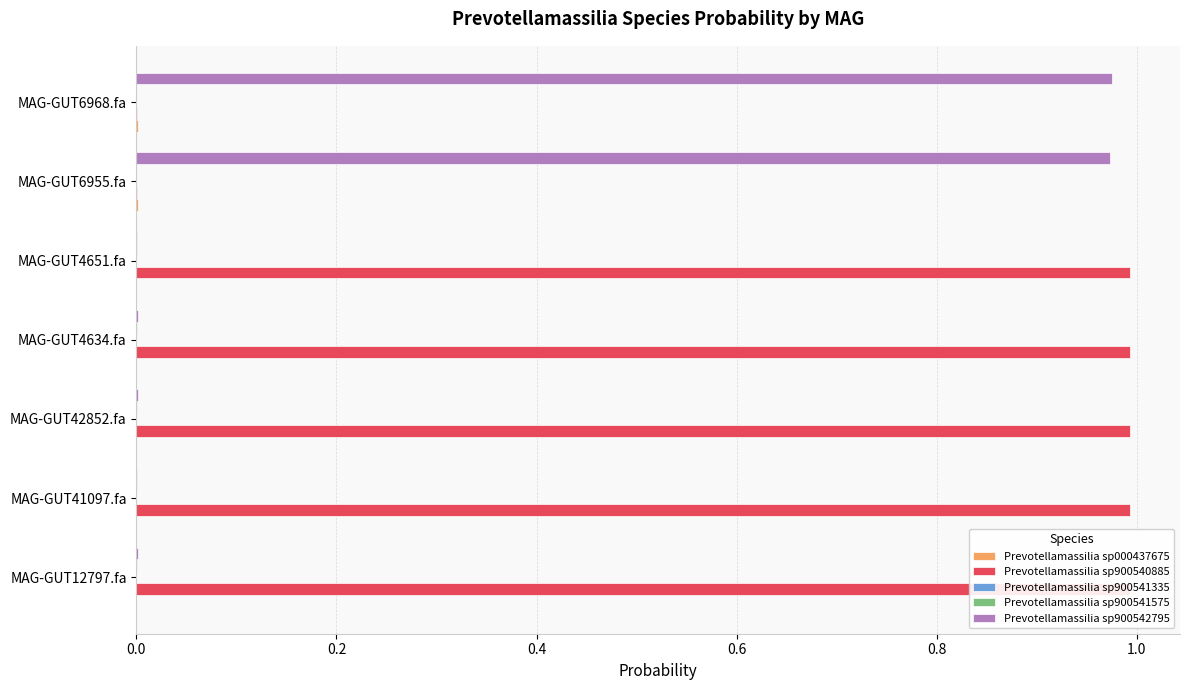

The value of Prevotellamassilia sp900542795 at MAG-GUT6955.fa is 0.6. True or false?

False